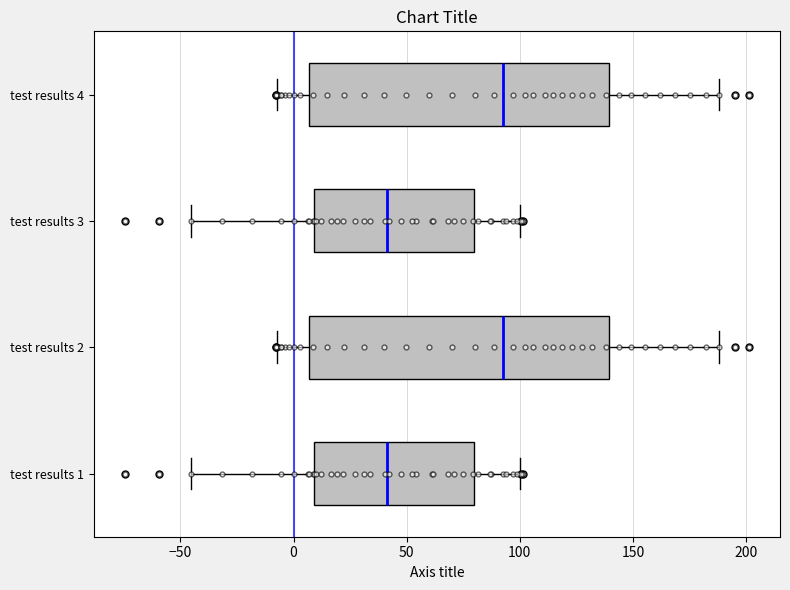

Reading bottom to top, transcribe this box plot: for each box, give where its median line is, the range the box spans, and where its two whiskers end, as read against the x-axis. The values are not printed on the chart, so give them approximately, as read against the axis.

test results 1: median 40, box 10 to 80, whiskers -45 to 100
test results 2: median 95, box 5 to 140, whiskers -5 to 190
test results 3: median 40, box 10 to 80, whiskers -45 to 100
test results 4: median 95, box 5 to 140, whiskers -5 to 190